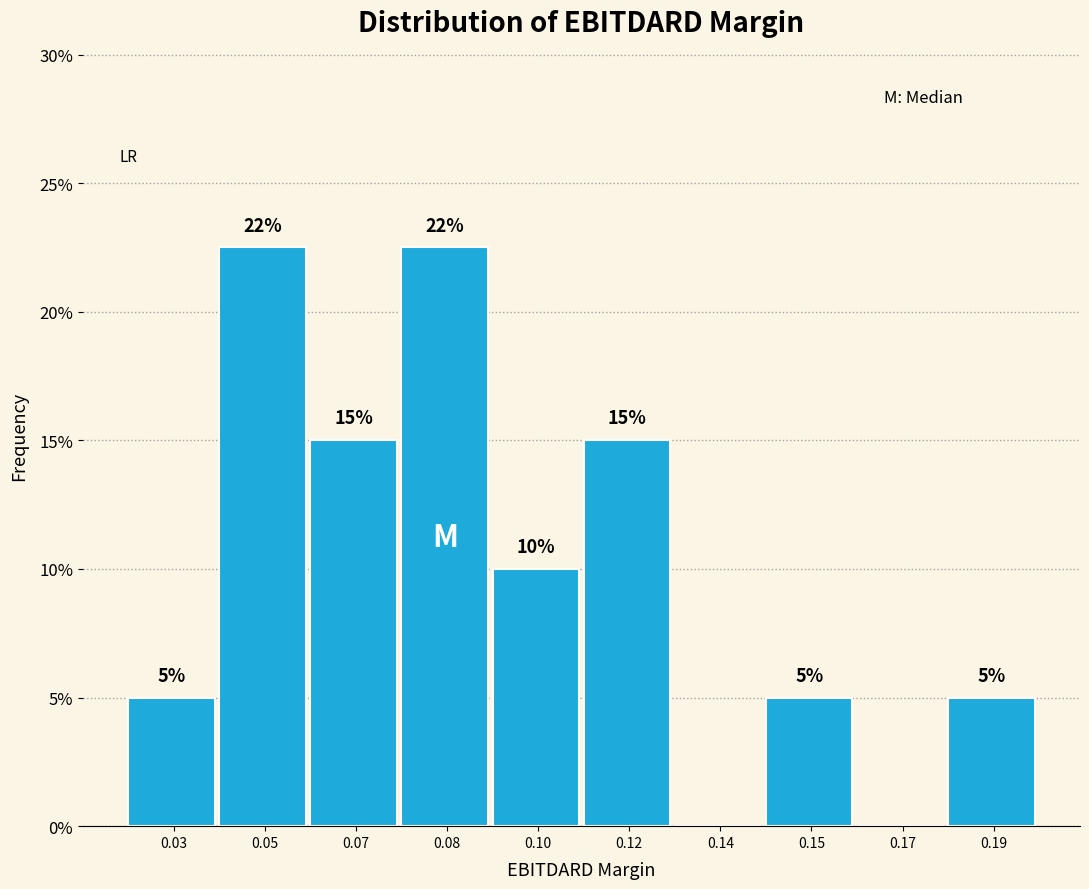

Approximately how many times larger is the value at 0.12 compared to 0.15?

3.0